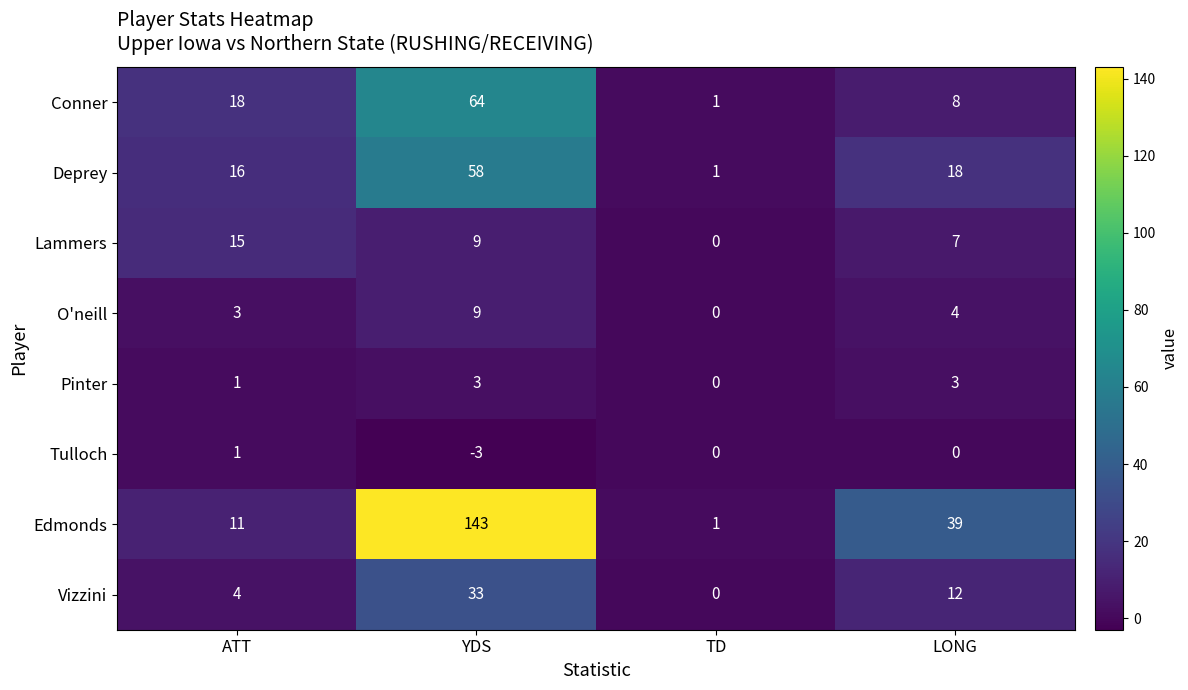

At which category is the sum across all series the highest?

YDS